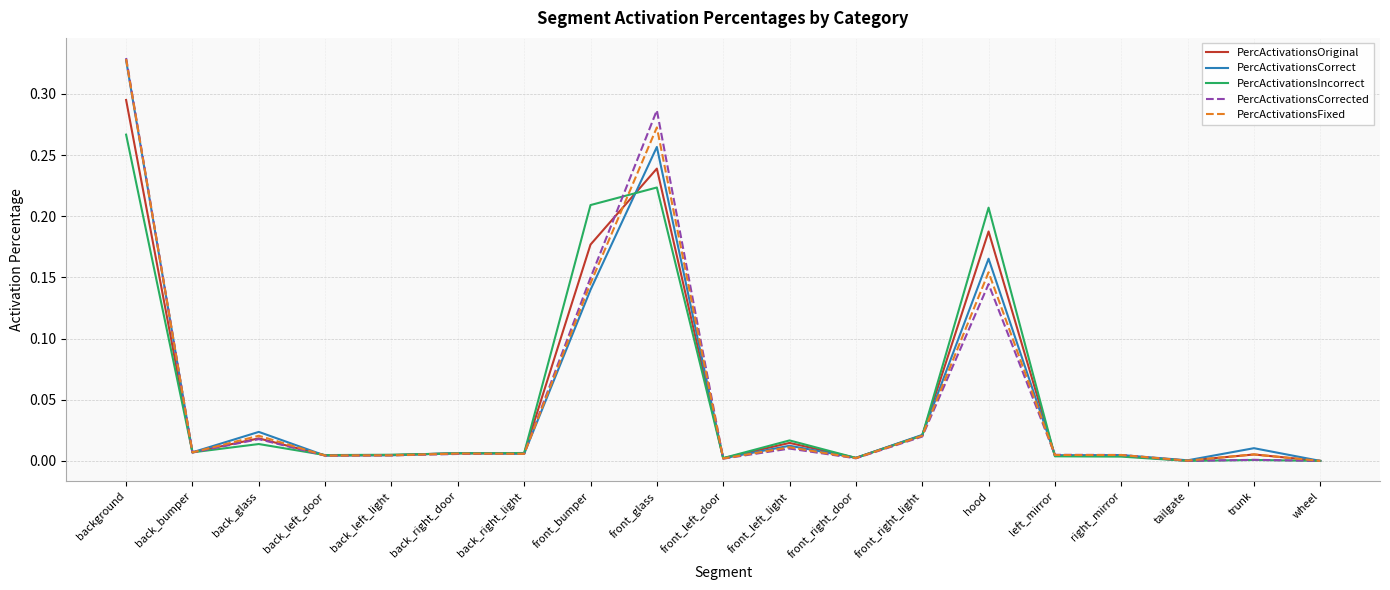

What position from the right is front_left_door?

10